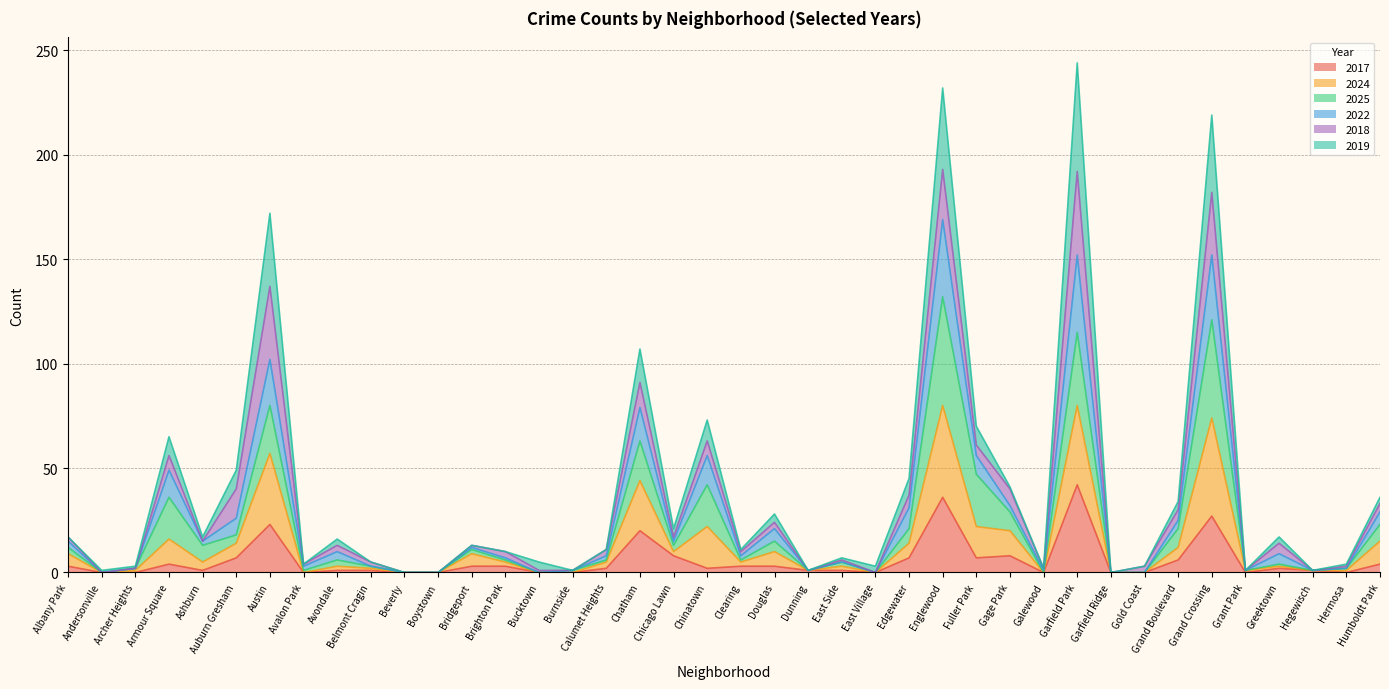

What is the maximum value for 2017?

42